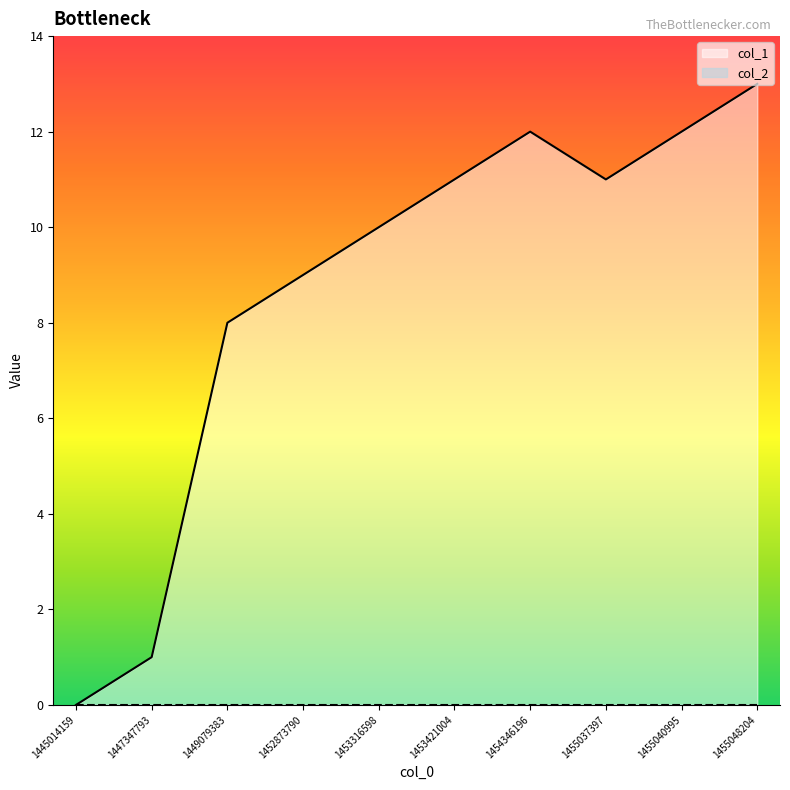

Which has a higher value, 1452873790 or 1453316598?

1453316598